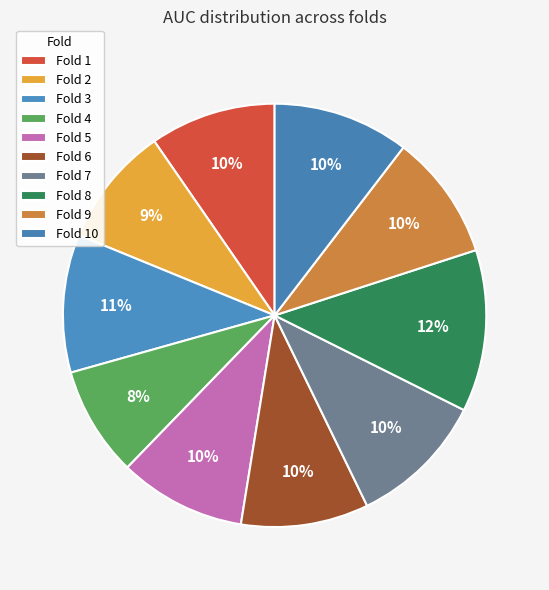

Count the number of slices in the pie.

10